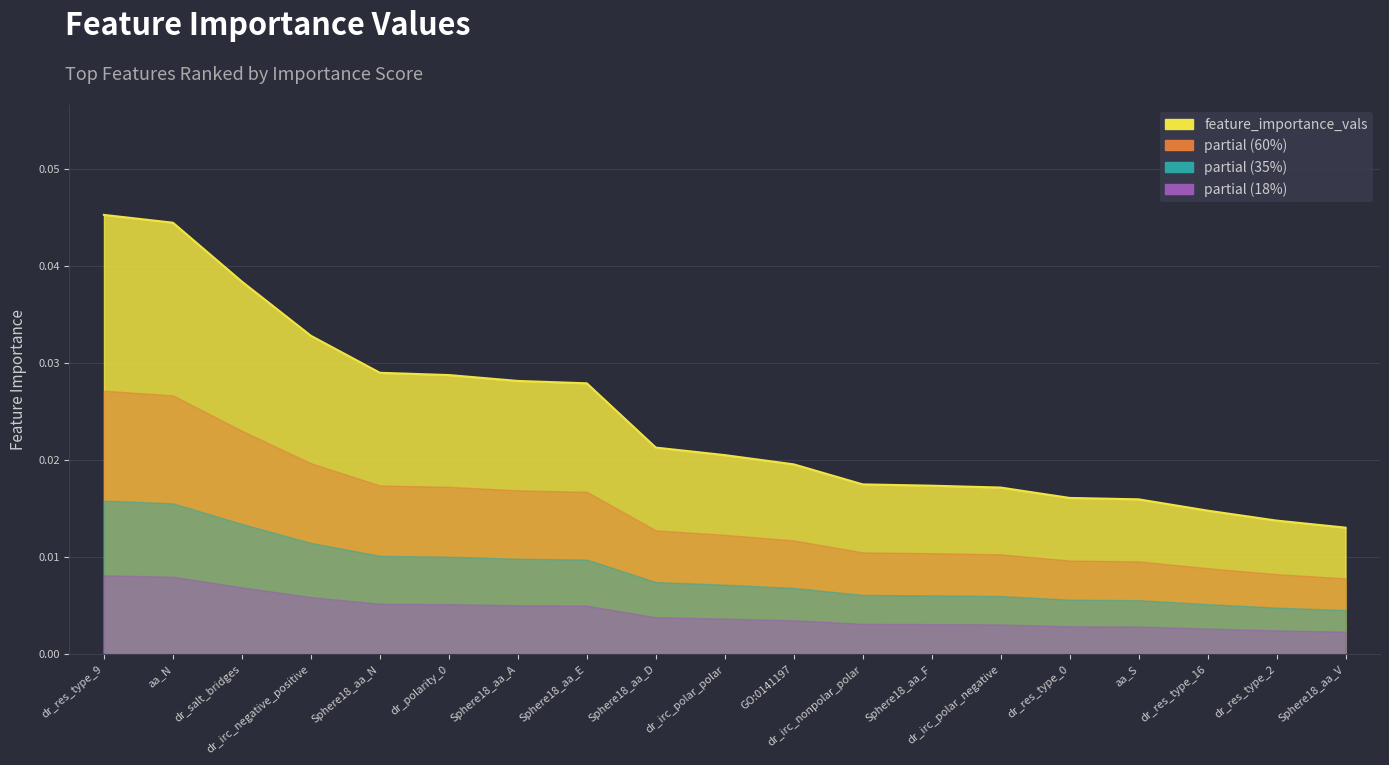

The value at dr_res_type_9 is 0.1. True or false?

False